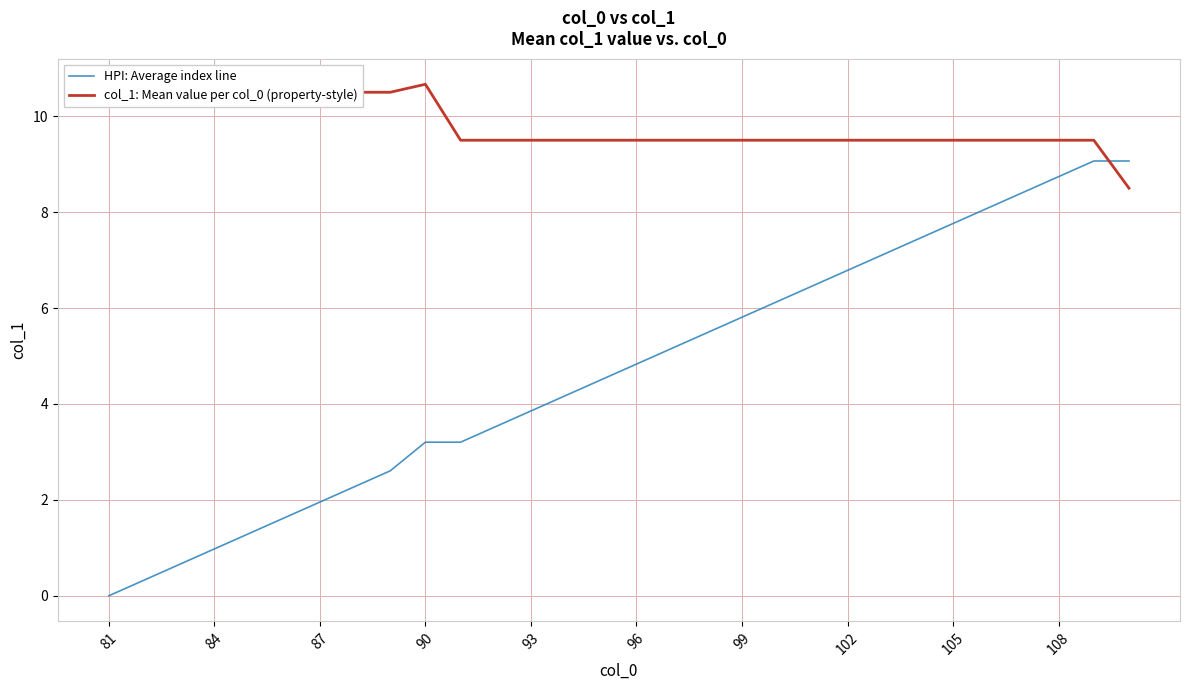

Which series has the largest total across all categories?

col_1: Mean value per col_0 (property-style)